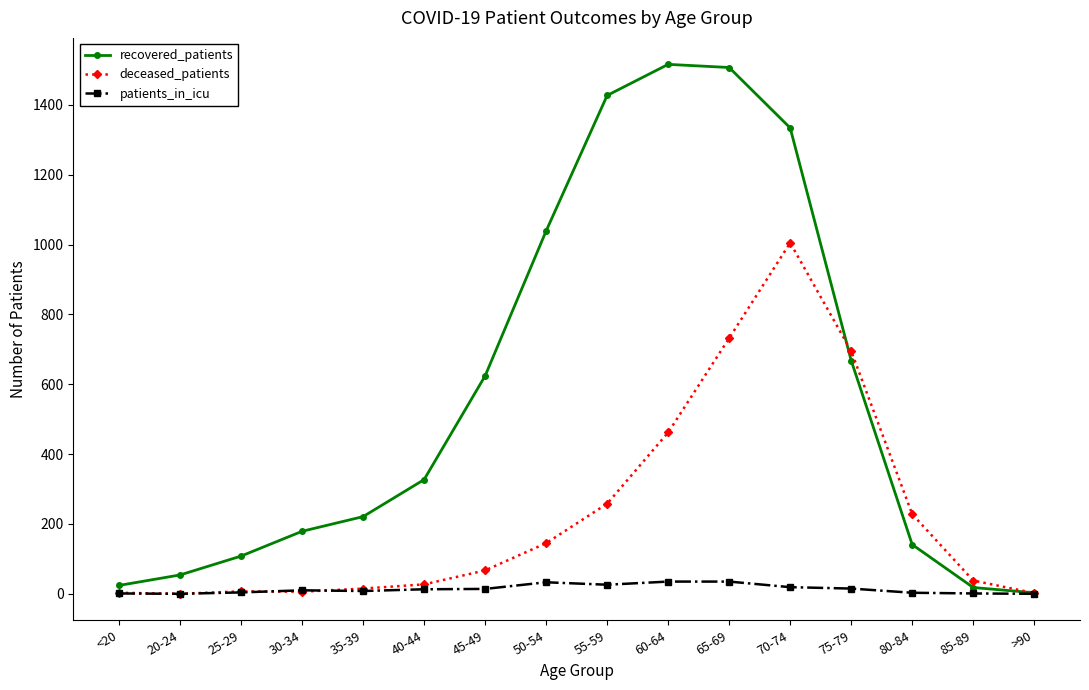

What is the sum of the deceased_patients values at 70-74 and 85-89?

1043